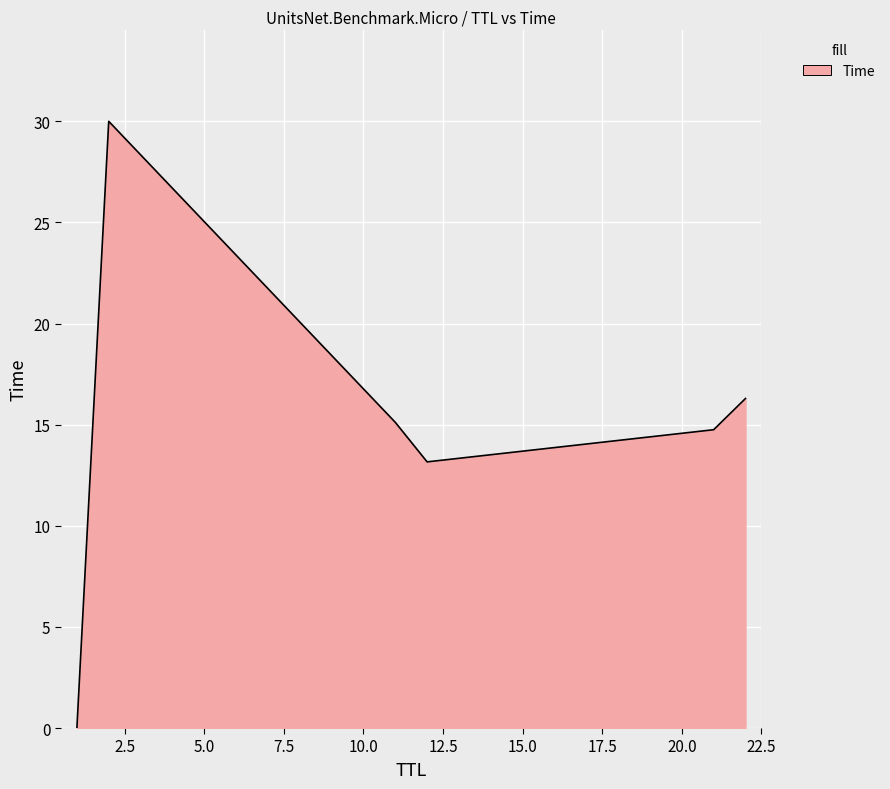

What is the maximum value shown in the chart?

30.0